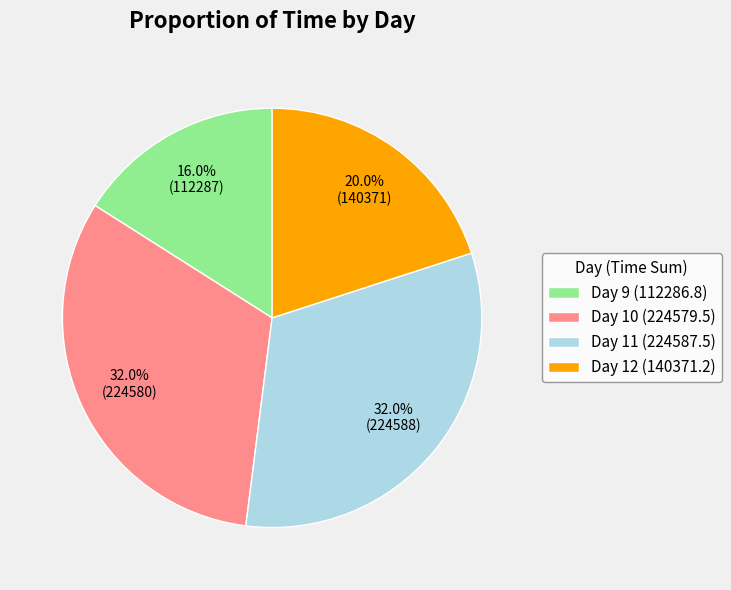

Combined, what portion of the pie is Day 11 (224587.5) and Day 9 (112286.8)?

48.0%